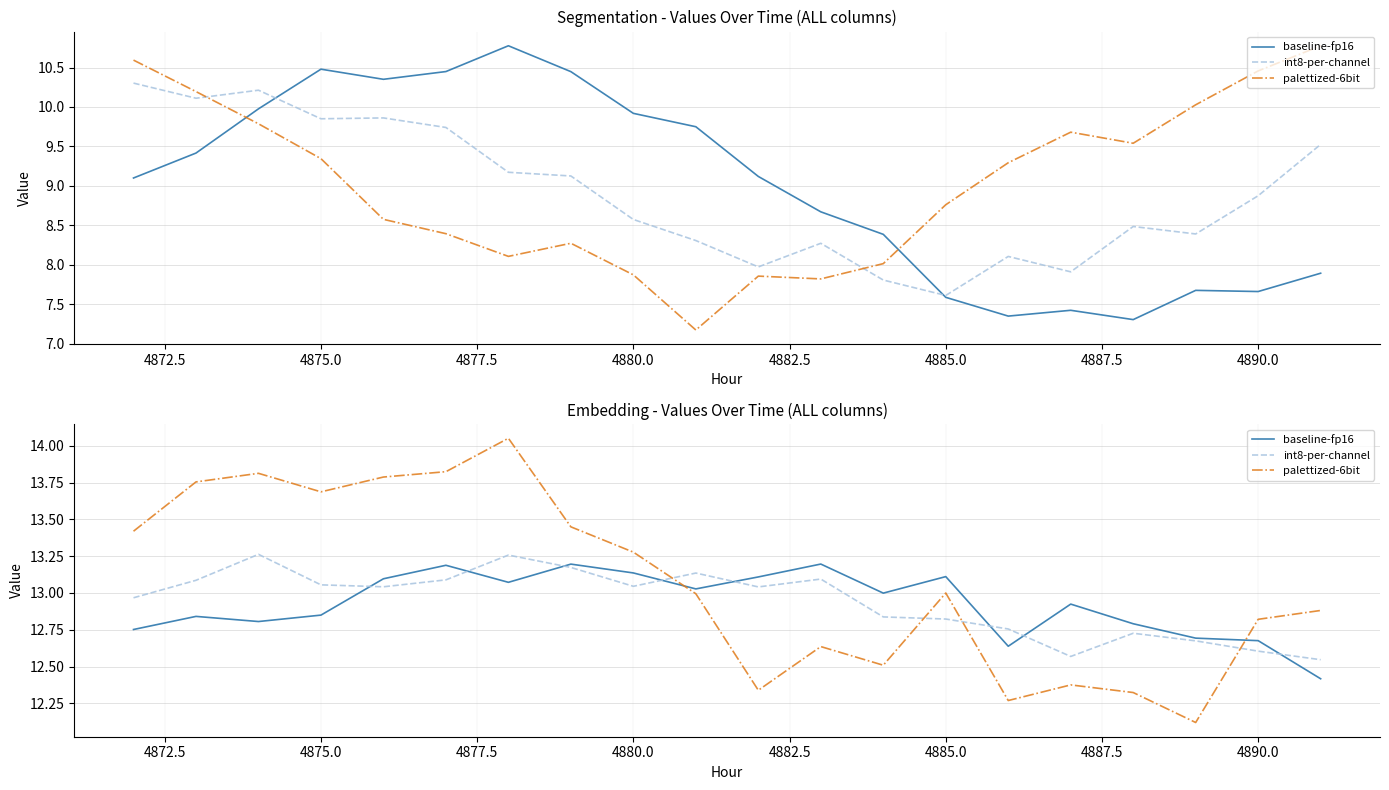

The int8-per-channel series shows 18.1 at 4885.0. True or false?

False